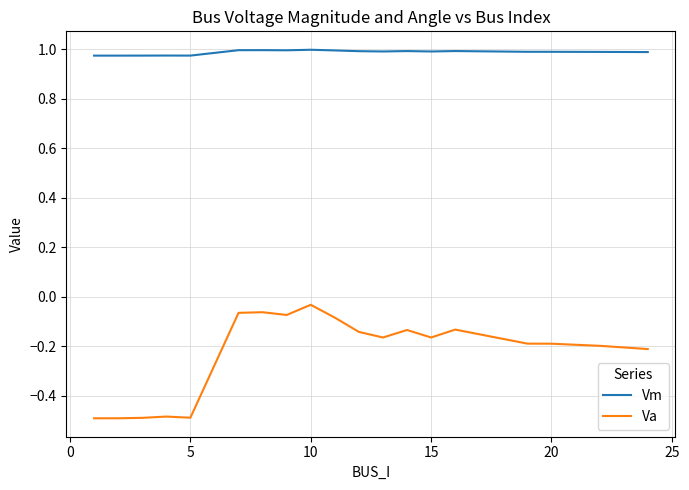

Rank the series by their maximum value, from highest to lowest.

Vm, Va